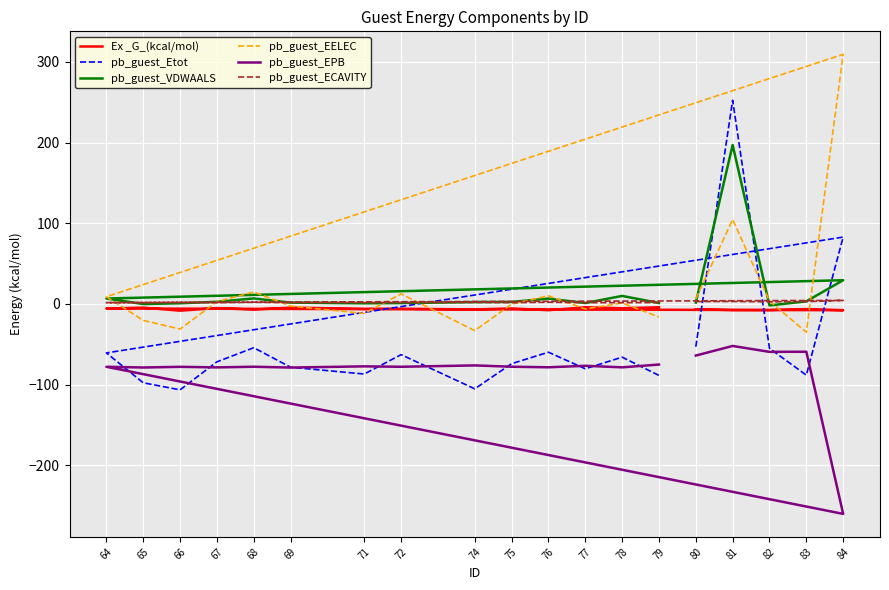

List the labels in order of pb_guest_Etot value, largest first.

81, 84, 80, 68, 82, 76, 64, 72, 78, 67, 75, 69, 77, 71, 83, 79, 65, 74, 66